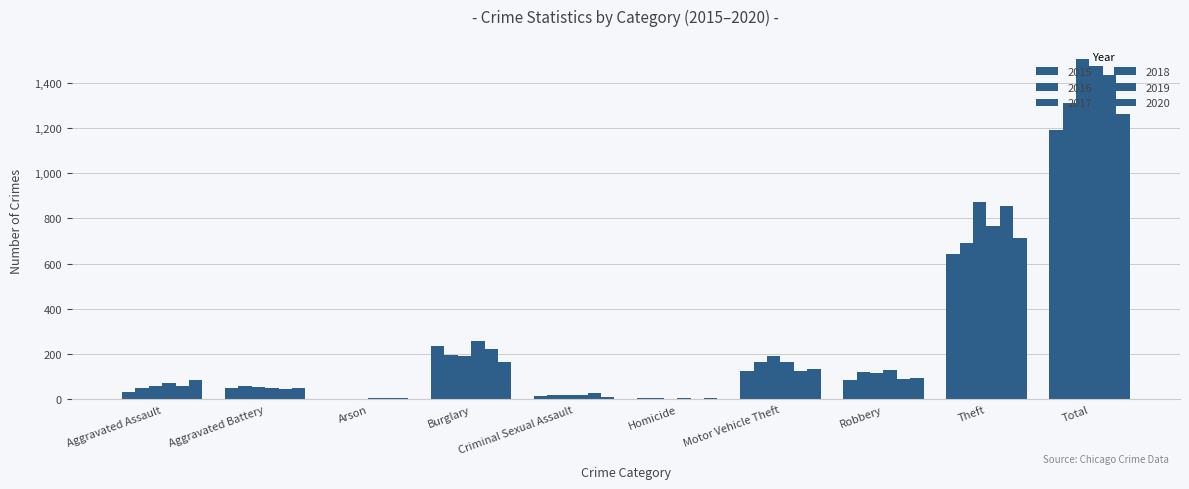

How many series are shown in this chart?

6